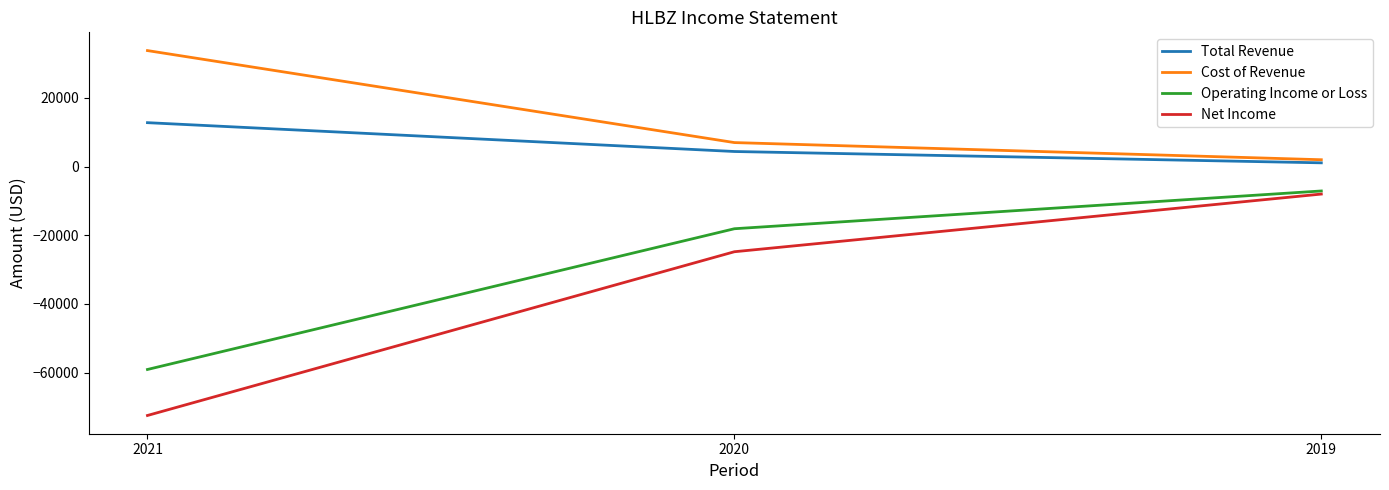

What is the approximate value of Total Revenue at 2020?

4400